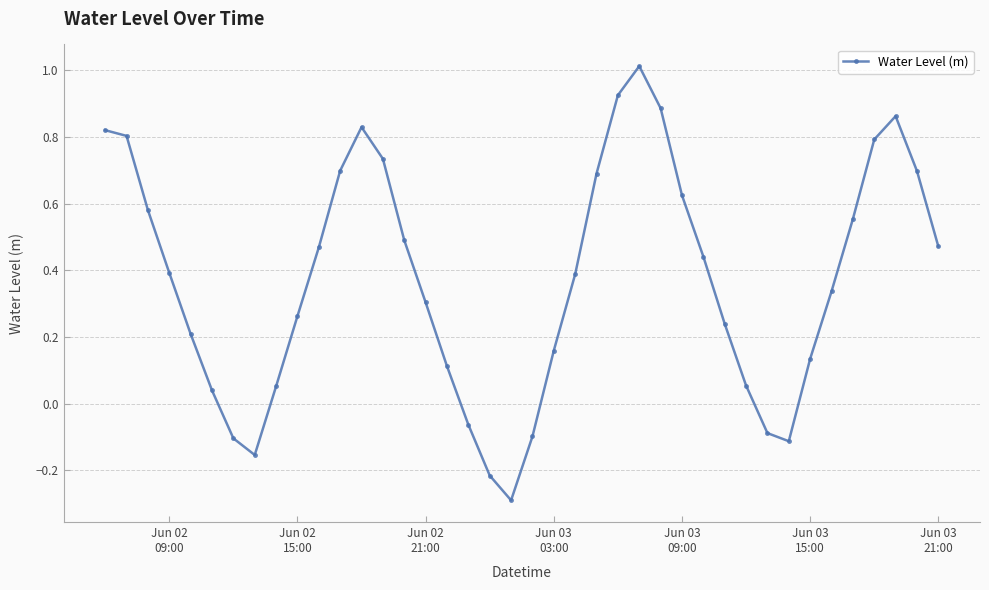

How many points are lower than both their immediate neighbors (excluding endpoints)?

3